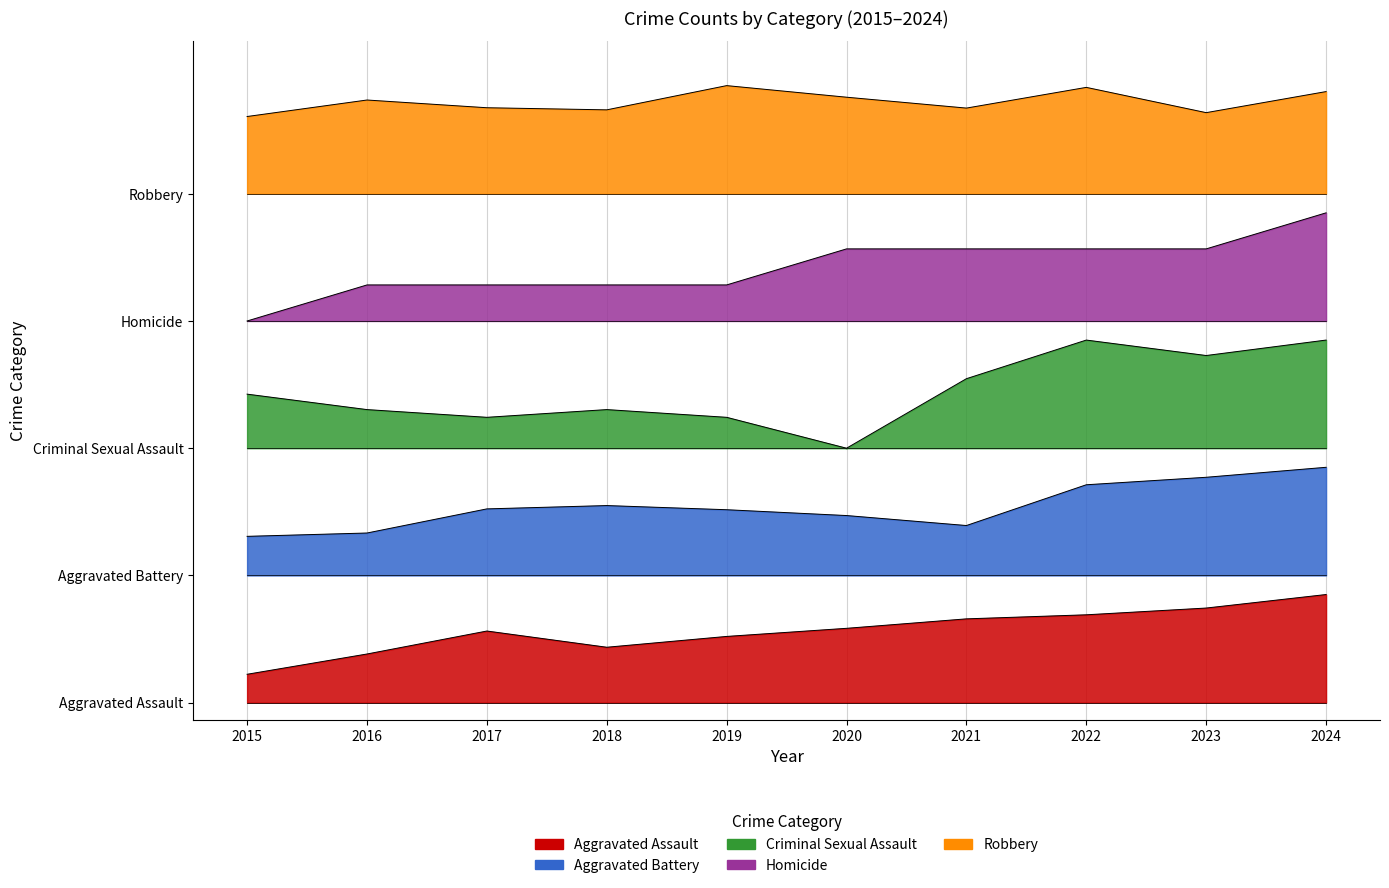

At which category does Robbery reach its first local peak?

2016